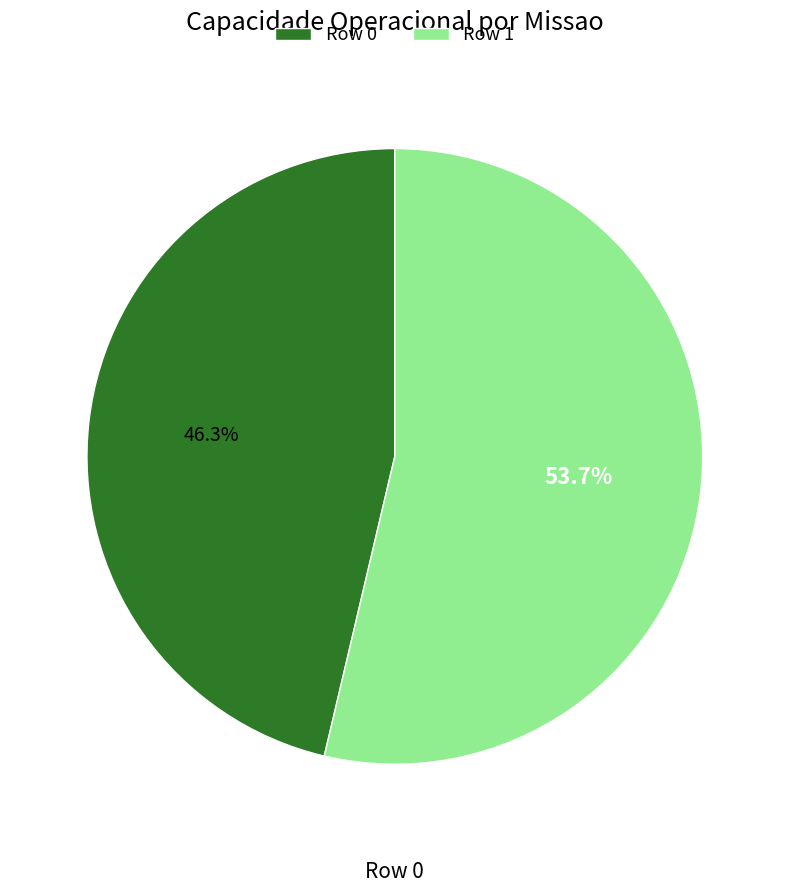

To the nearest percent, what is the average slice percentage?

50%